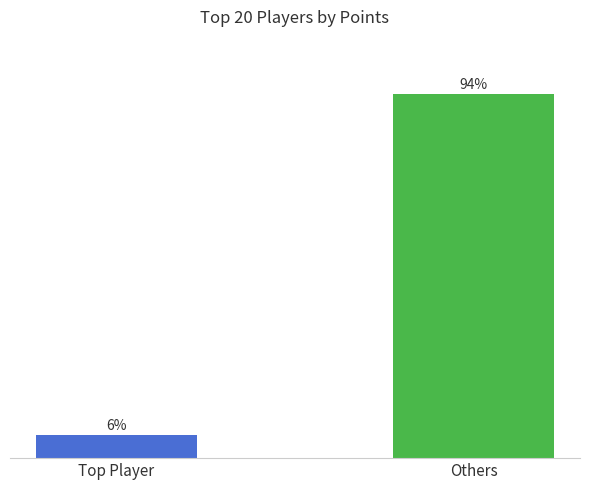

Does the chart contain stacked bars?

No